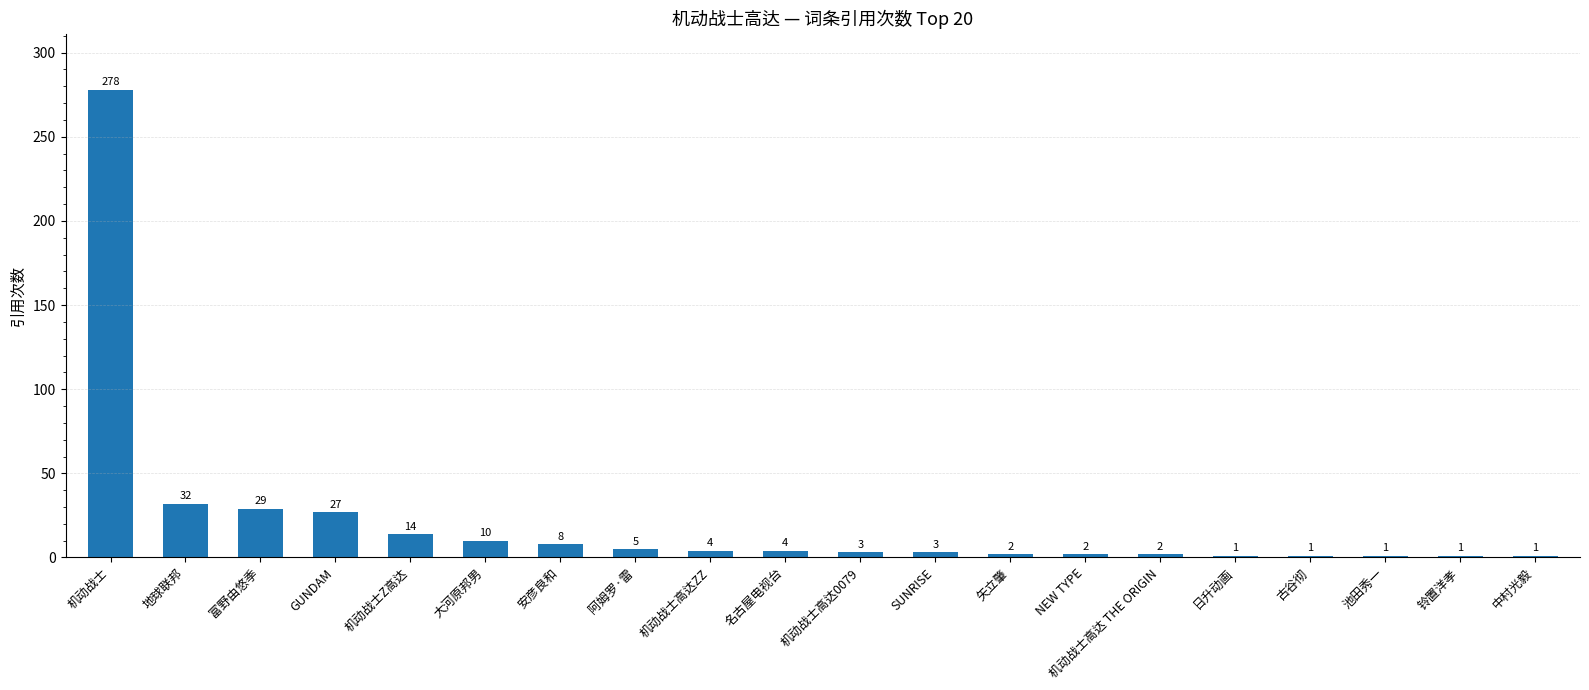

What is the value of the 17th bar from the left?

1